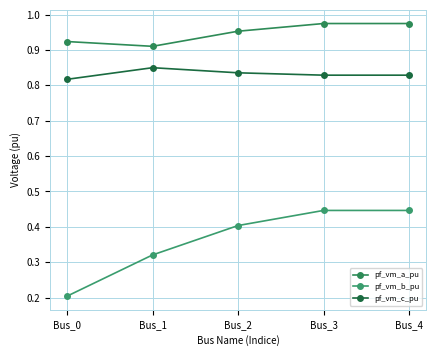

How many interior local valleys does the pf_vm_a_pu series have?

1